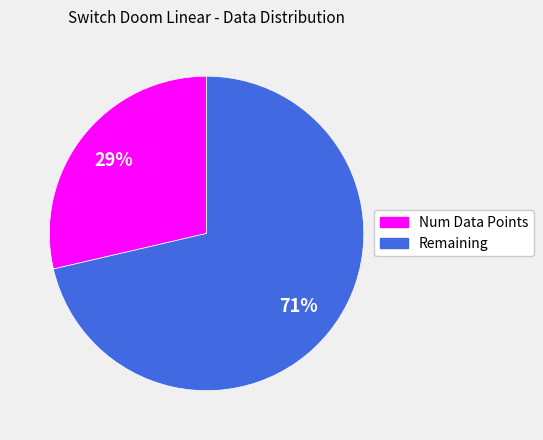

Rank the categories by value from highest to lowest.

Remaining, Num Data Points